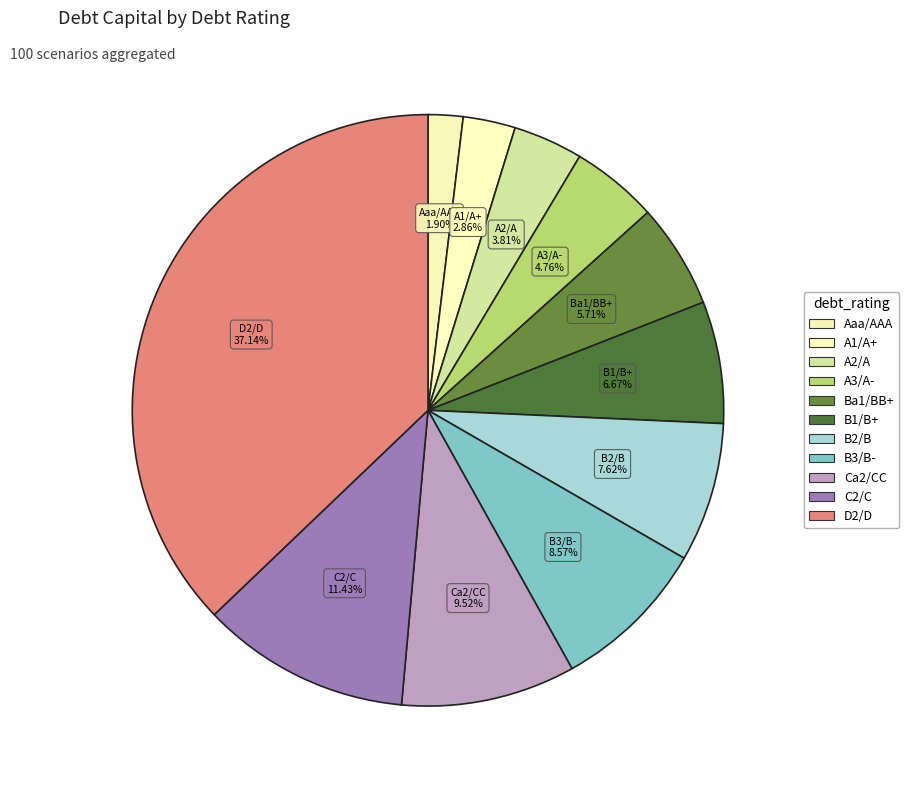

Is there any slice that represents more than half of the pie?

No